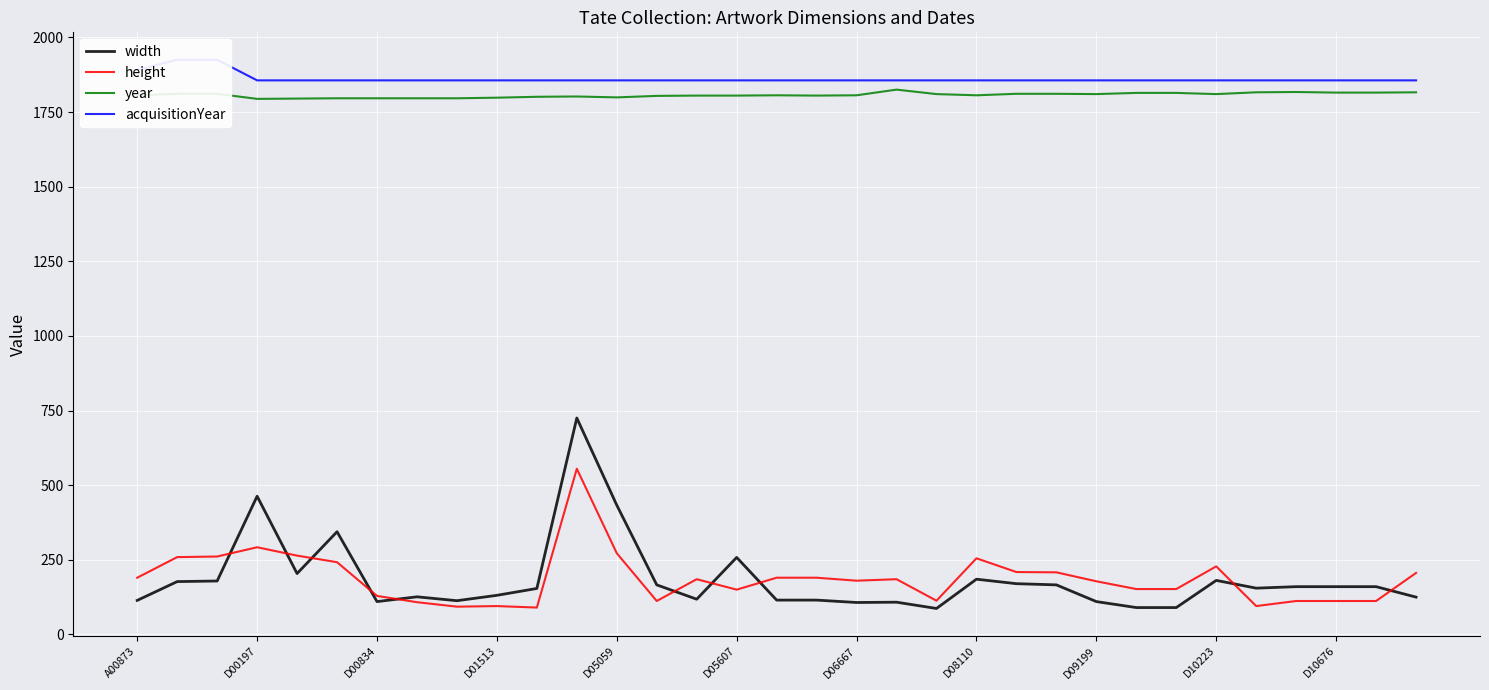

Which has a higher value, A00873 or 11?

11